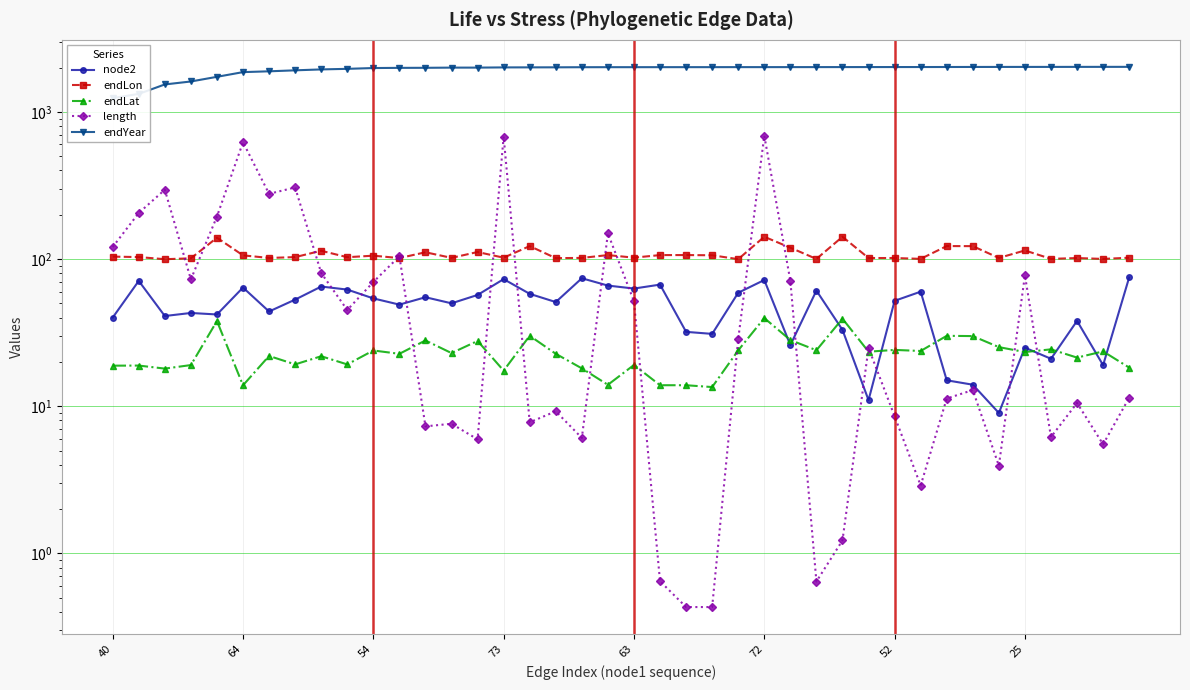

In node2, how many points are lower than both neighbors (excluding endpoints)?

13